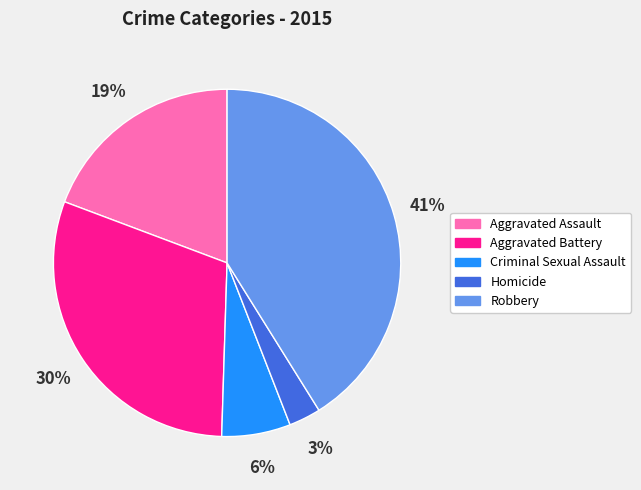

Combined, do Criminal Sexual Assault and Robbery account for over 50%?

No